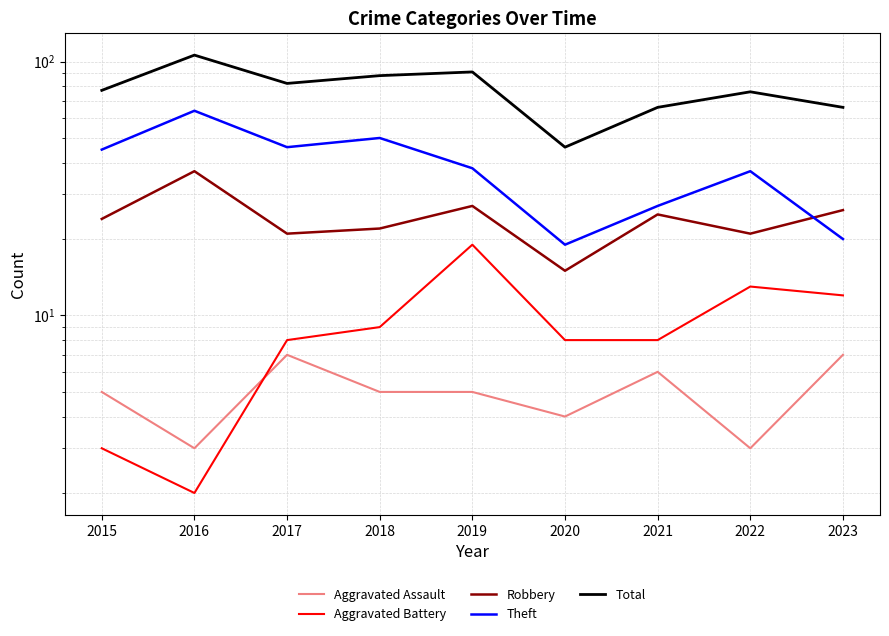

Read the Aggravated Battery value at 2020, to the nearest 5.

10